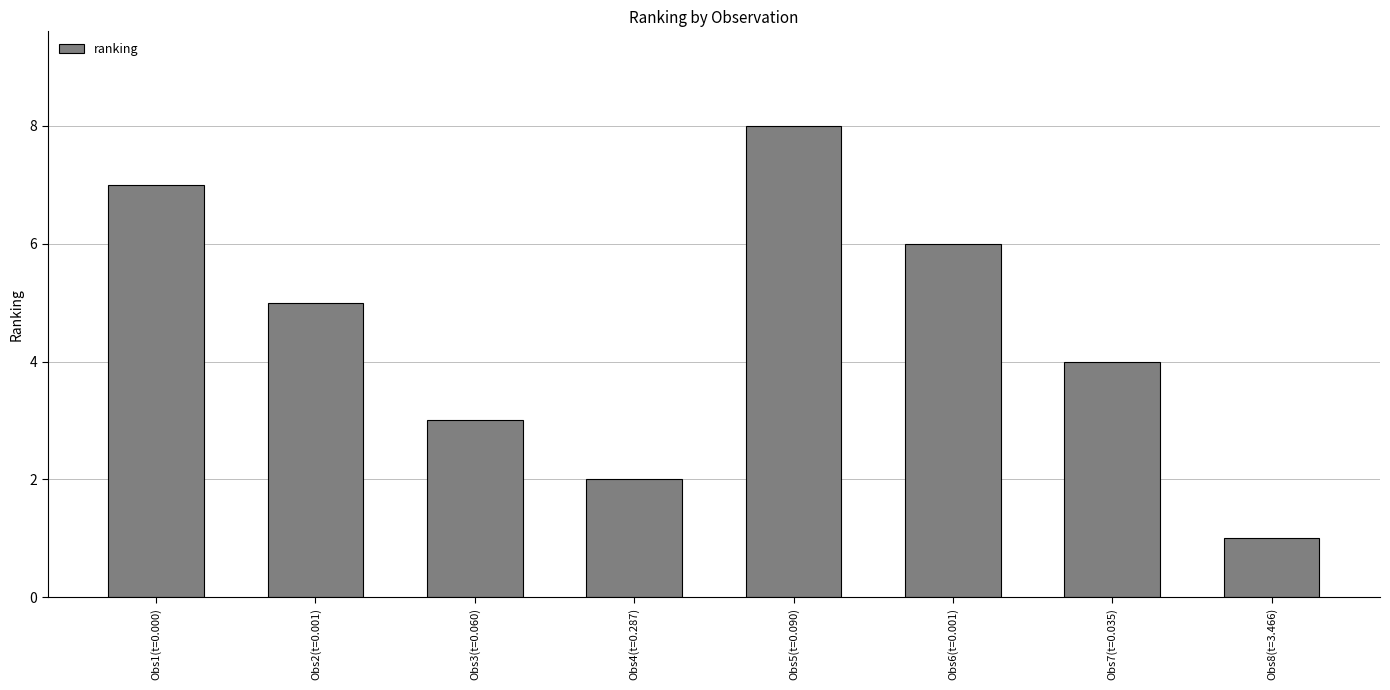

What is the difference between the maximum and second lowest values?

6